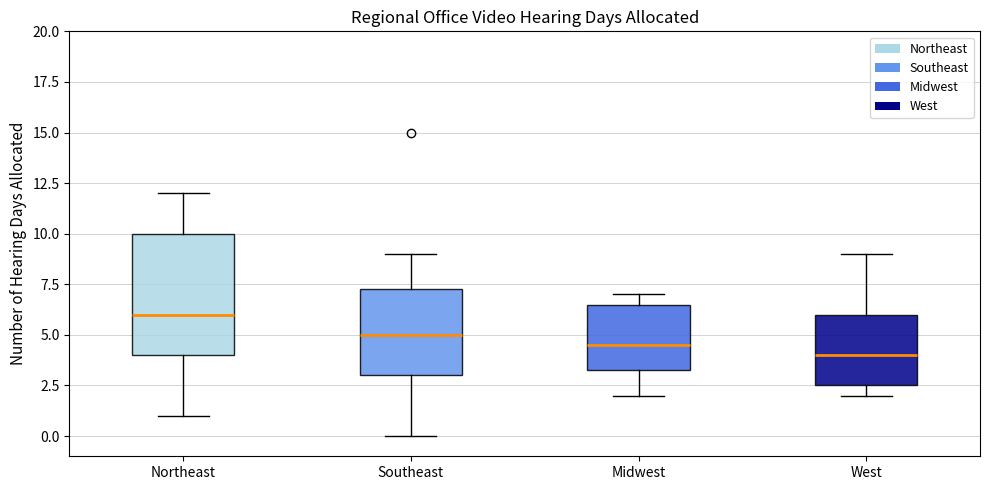

Comparing the boxes themselves (not the whiskers), which one is the tallest?

Northeast